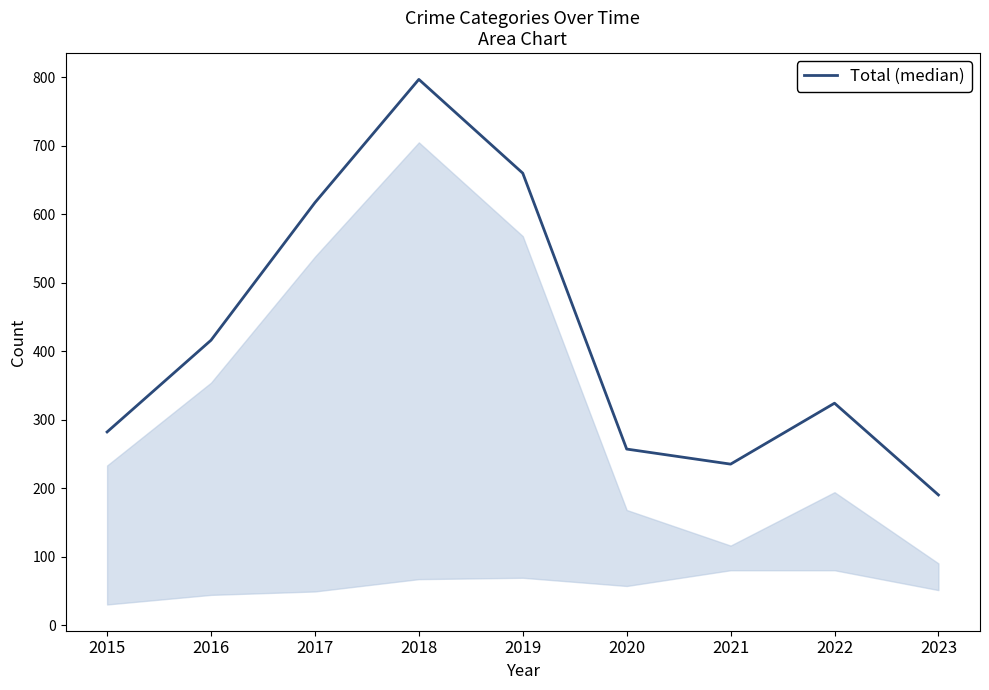

Rank the categories by value from highest to lowest.

2018, 2019, 2017, 2016, 2022, 2015, 2020, 2021, 2023